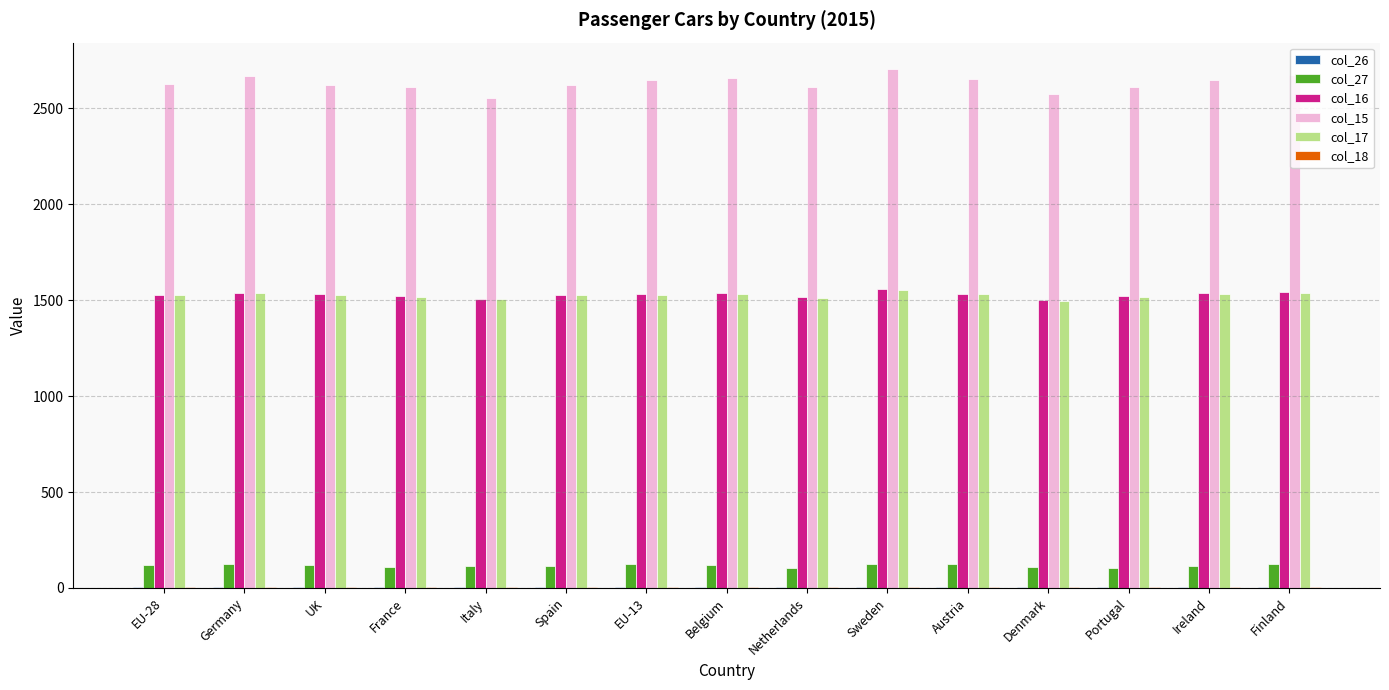

What is the maximum value for col_27?

127.0